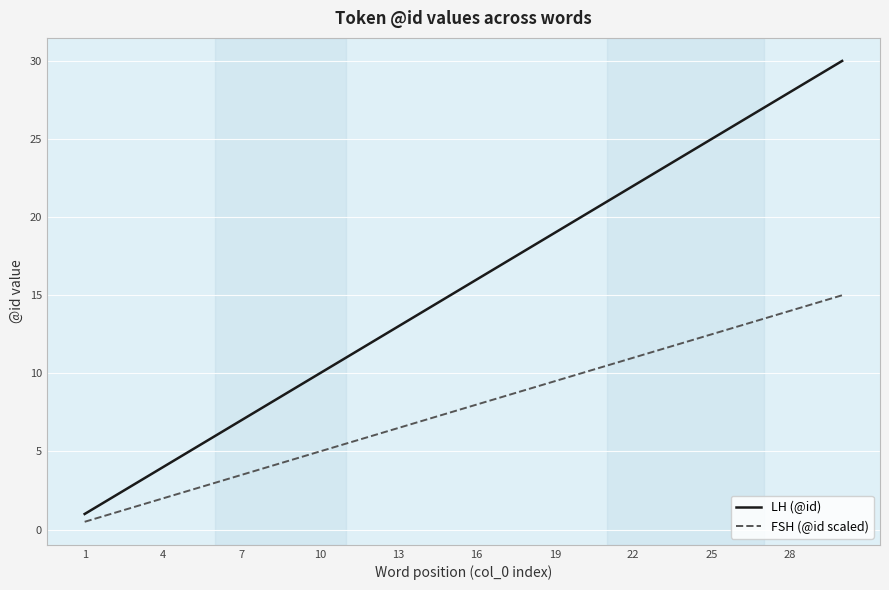

List the series in order of their peak value, lowest first.

FSH (@id scaled), LH (@id)